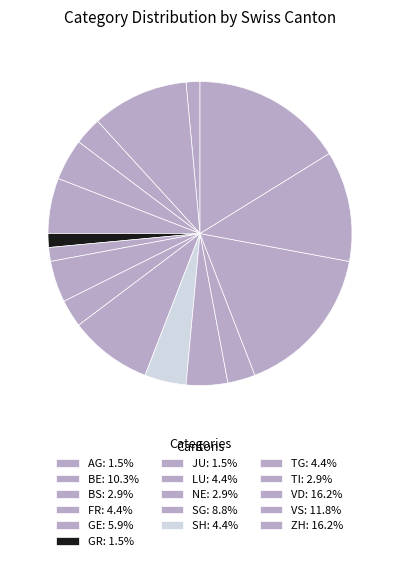

Count the number of slices in the pie.

16